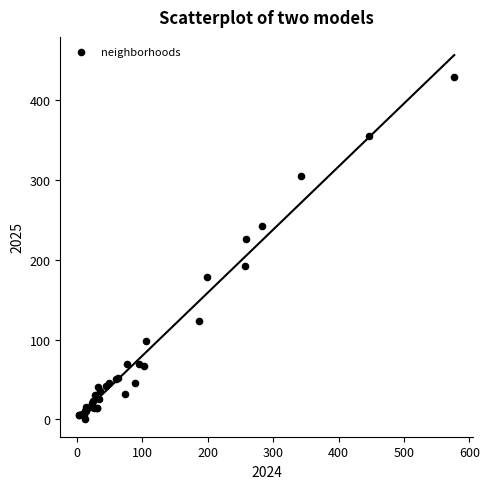

What Y value in the scatter plot is closest to 215?

226